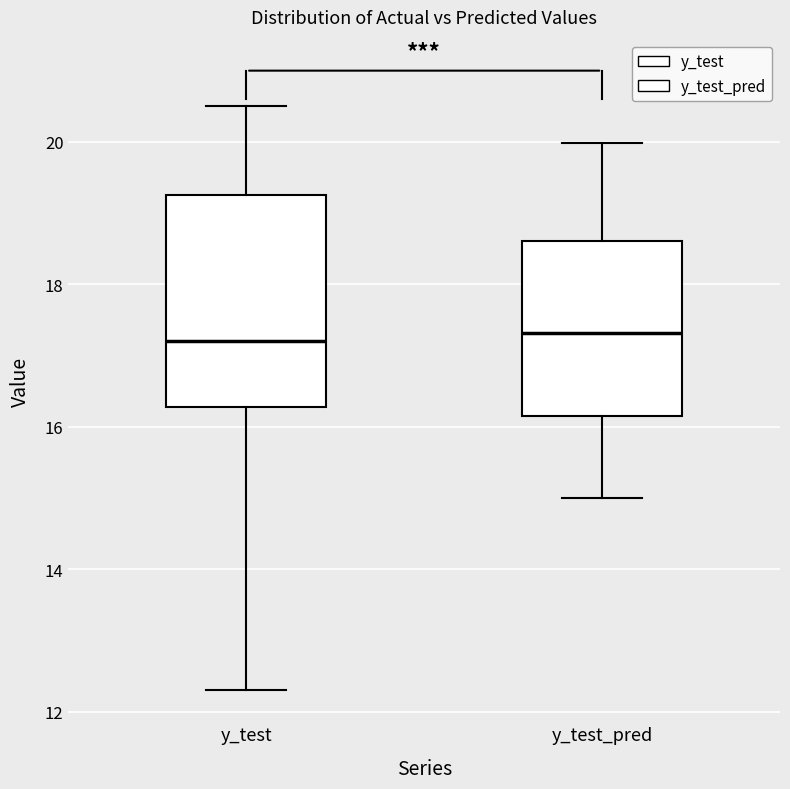

Reading left to right, read every box against the y-axis: the position of its median line, the range the box covers, and the ends of its whiskers. The values are not printed on the chart, so give them approximately, as read against the axis.

y_test: median 17.2, box 16.2 to 19.2, whiskers 12.4 to 20.6
y_test_pred: median 17.4, box 16.2 to 18.6, whiskers 15.0 to 20.0